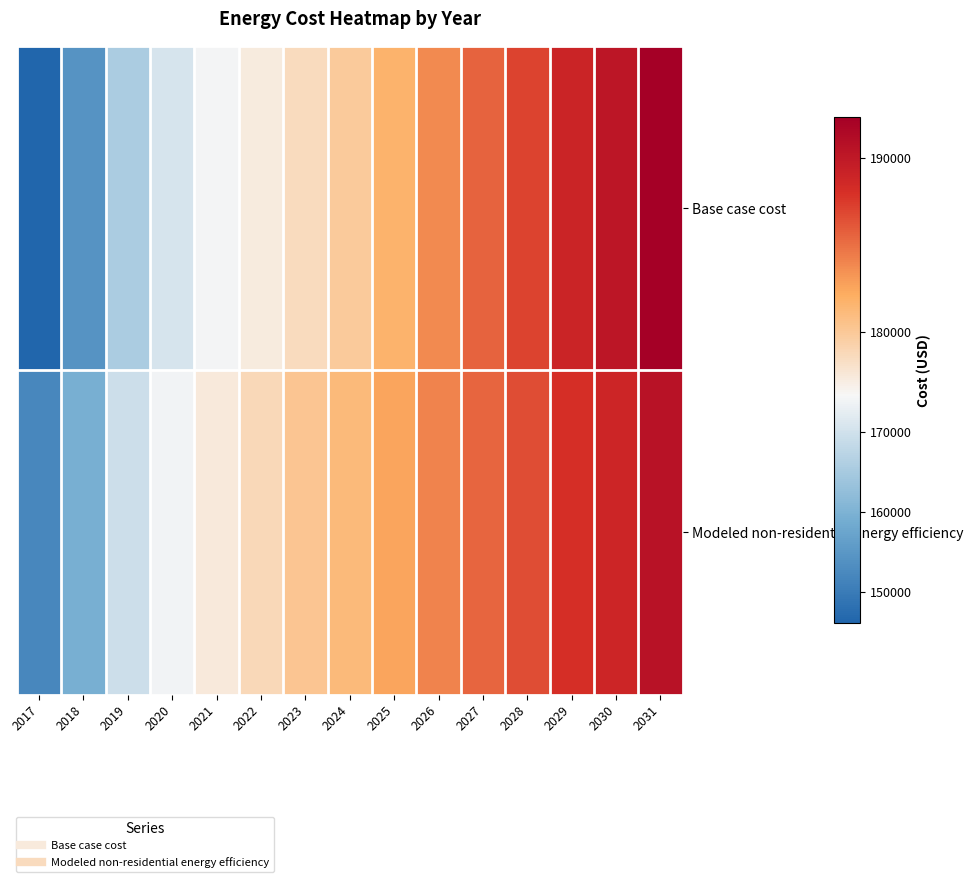

At how many categories does at least one series exceed 175813?

11